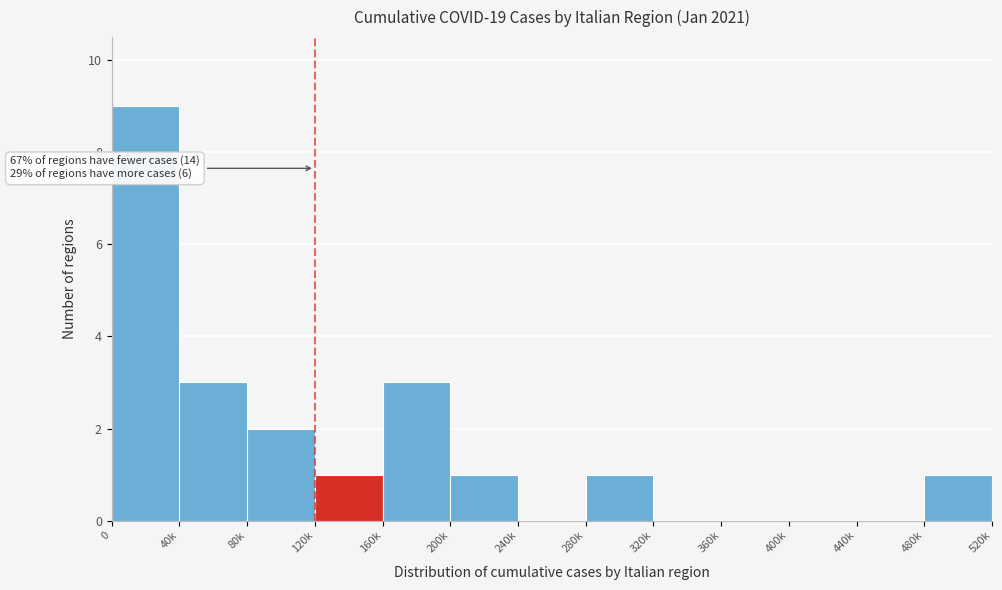

Reading right to left, what are all the values shown in this chart?

480k=1	440k=0	400k=0	360k=0	320k=0	280k=1	240k=0	200k=1	160k=3	120k=1	80k=2	40k=3	0=9